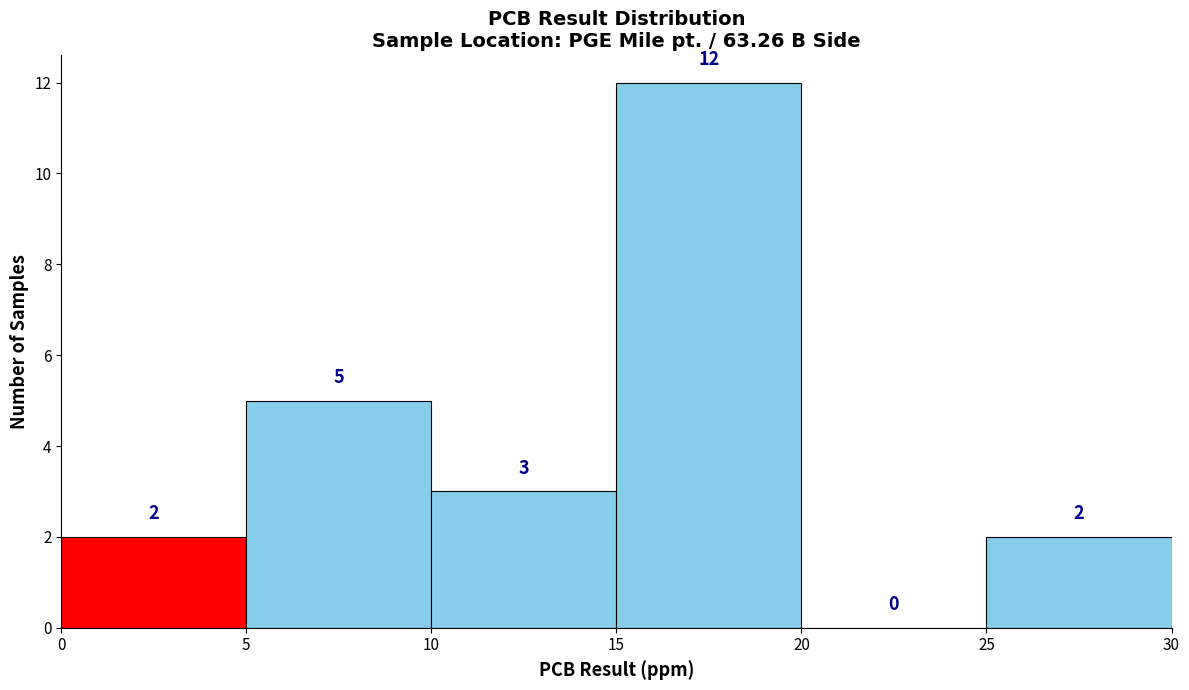

What is the height of the bar covering 10 to 15 on the x-axis?

3